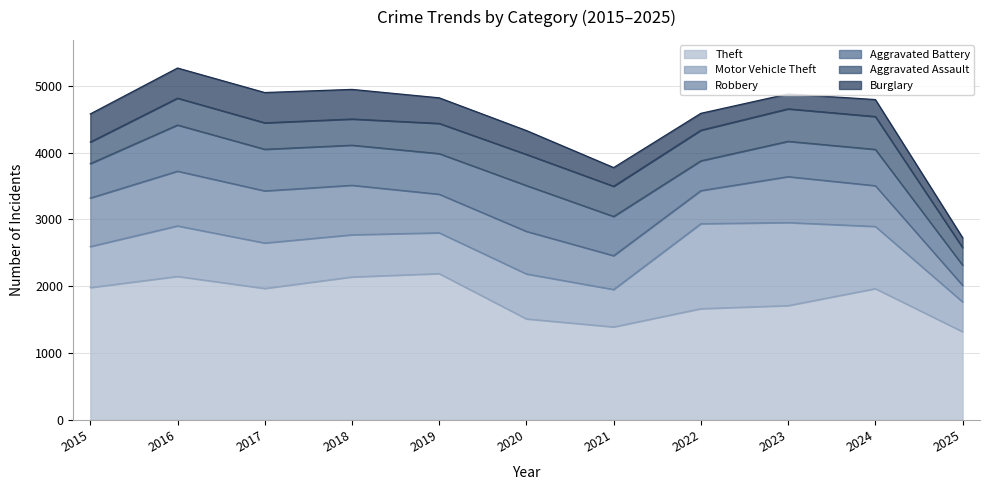

How many interior local valleys does the Theft series have?

2